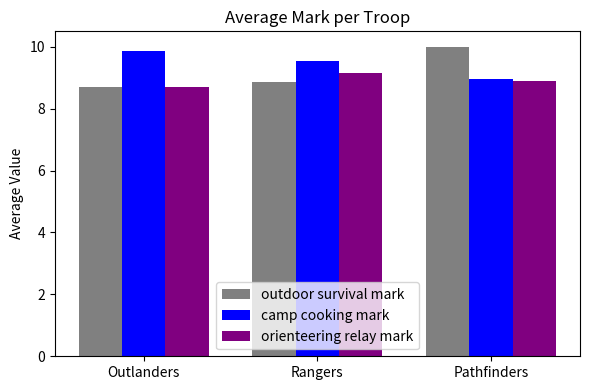

Which category has the highest value in the orienteering relay mark series?

Rangers